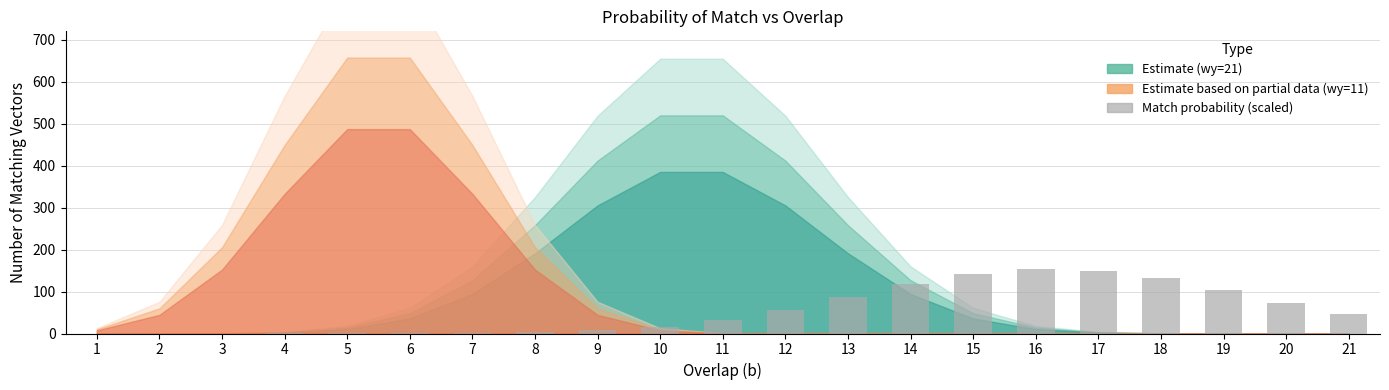

What is the change in value from 3 to 18?

+131.1